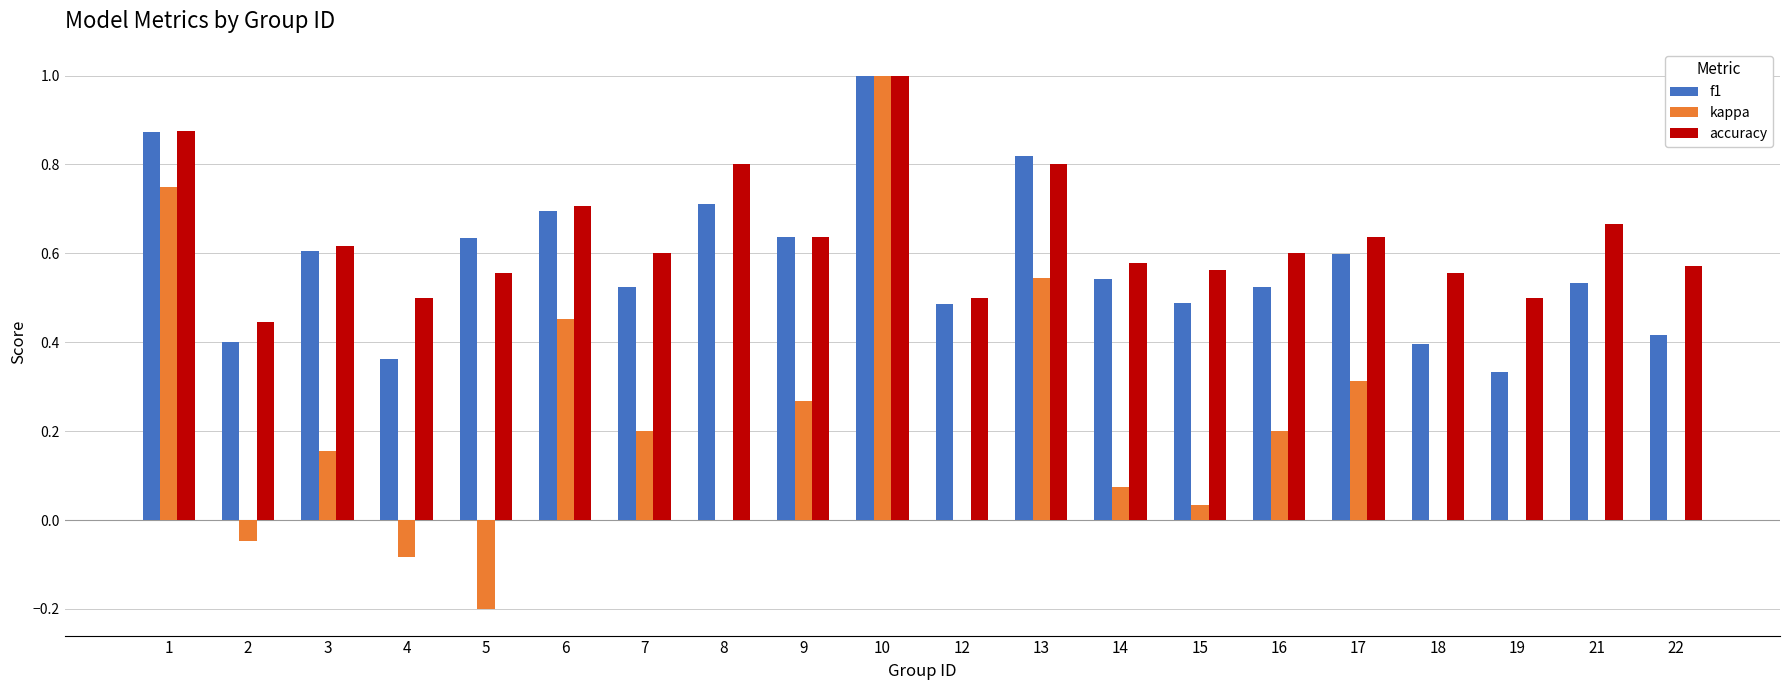

What is the sum of the f1 values at 8 and 19?

1.0